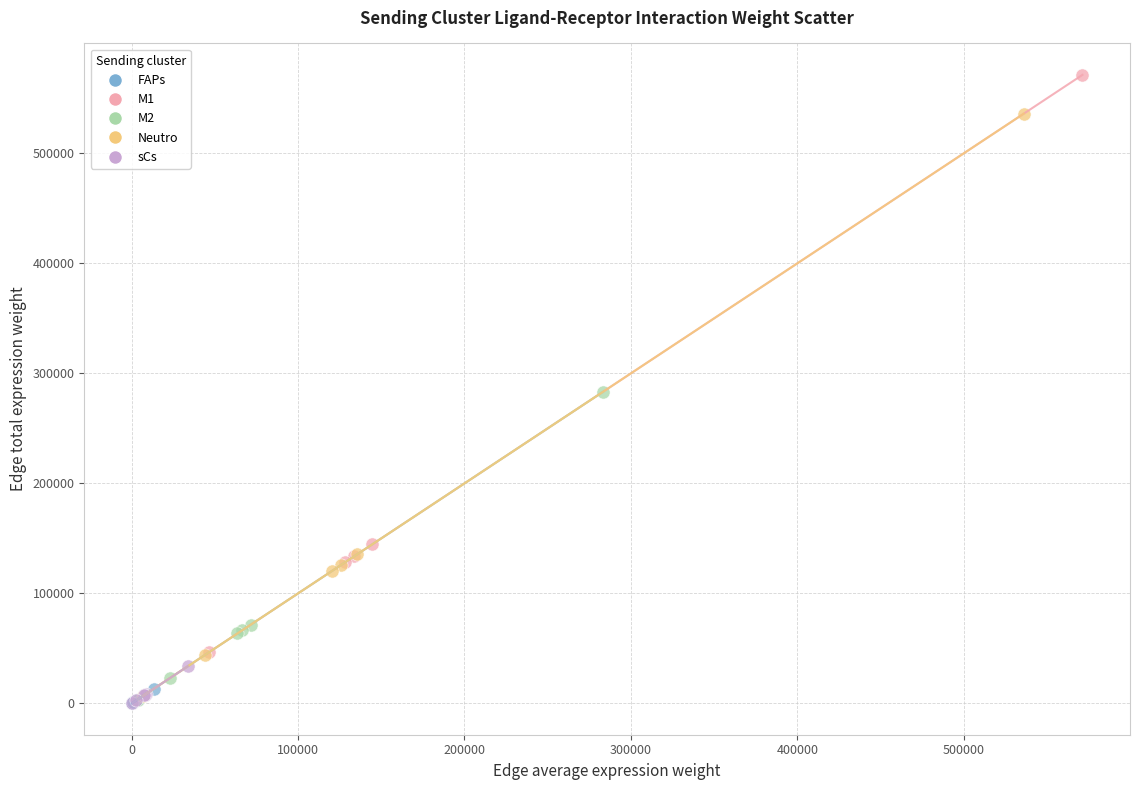

Which series has the largest Y range (max minus min)?

M1